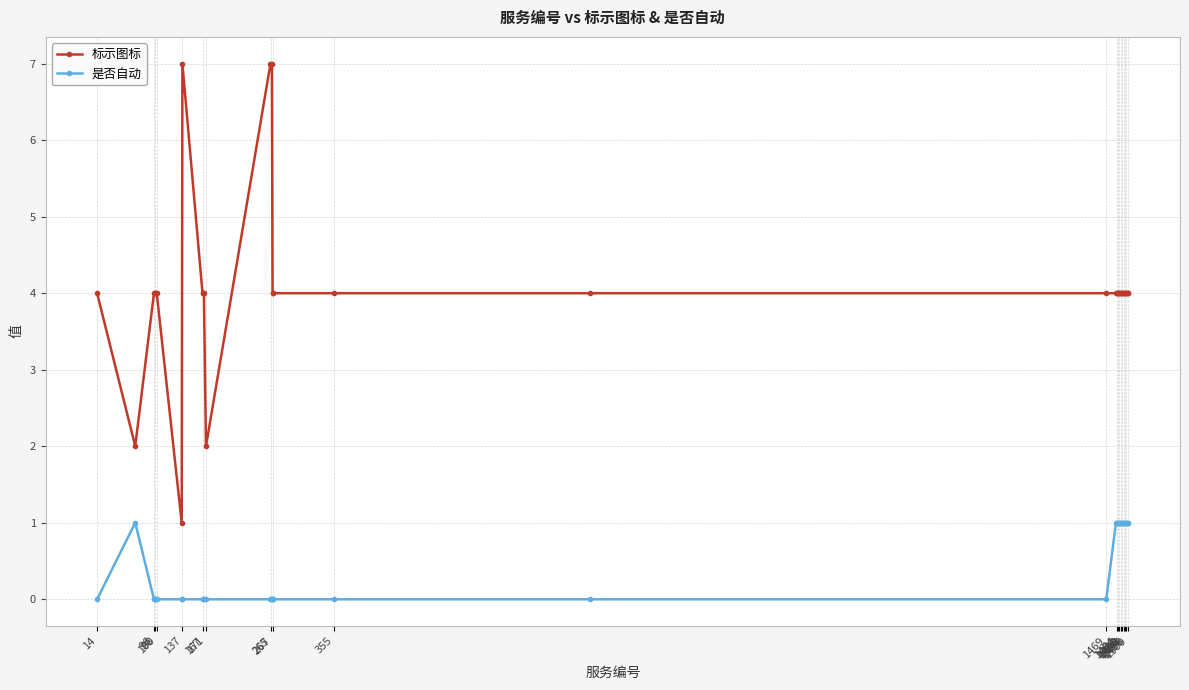

Count the number of categories in the chart.

40